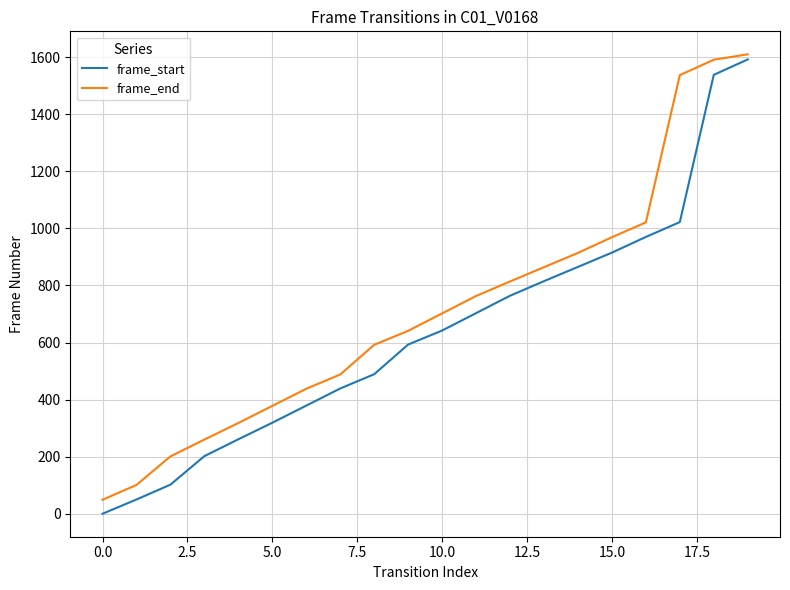

Rank the series by their average value, from lowest to highest.

frame_start, frame_end